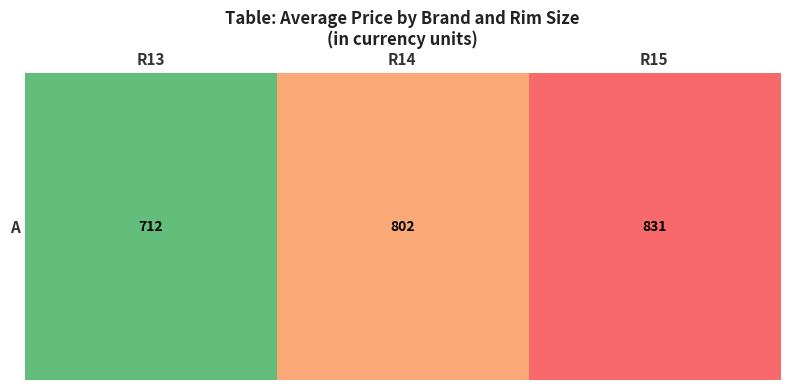

What is the sum of all values?

2345.4